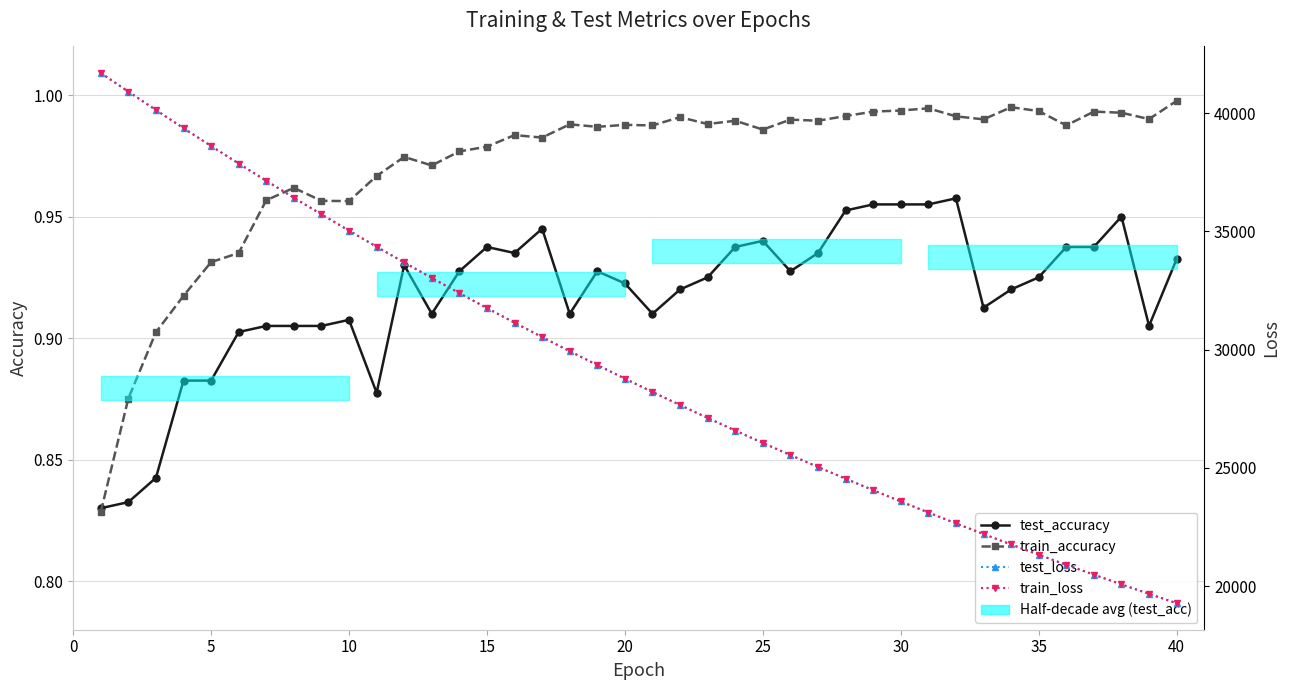

True or false: test_accuracy has more than 1 interior local peaks.

True